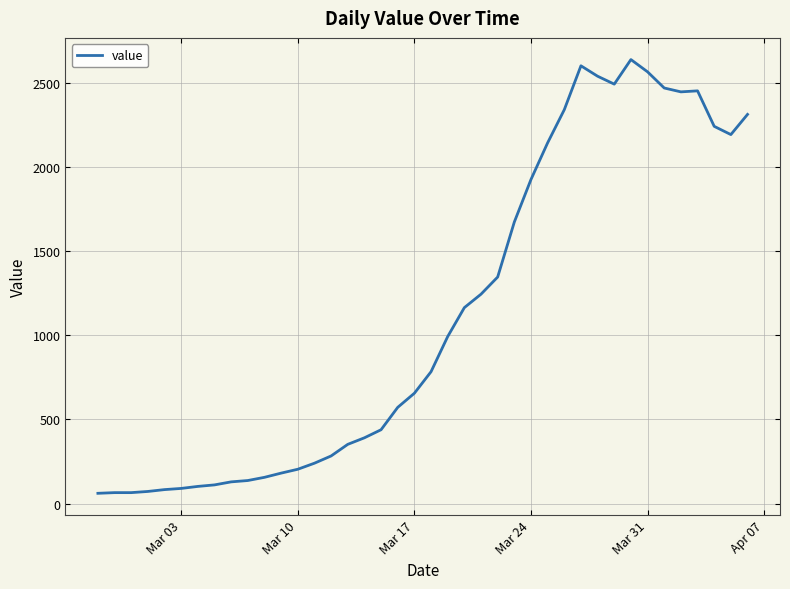

What is the greatest value displayed?

2640